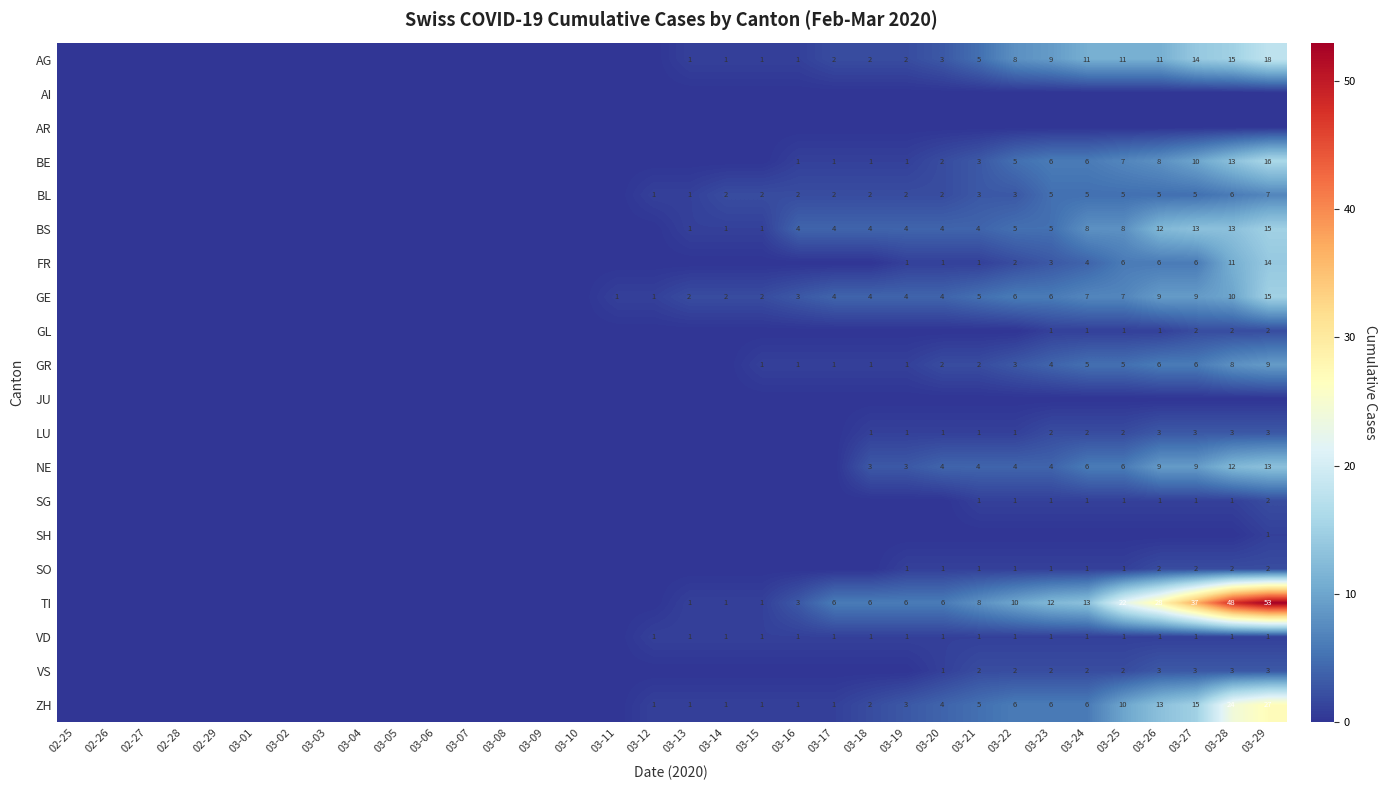

Is the value of VD at 03-15 greater than the value of BE at 03-26?

No